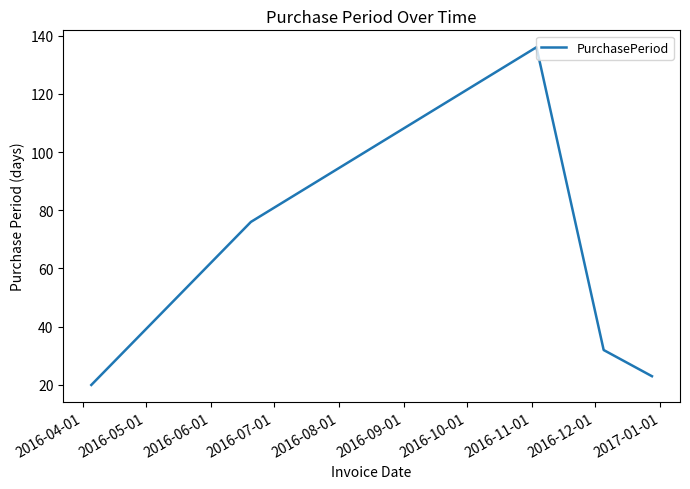

What is the maximum value shown in the chart?

136